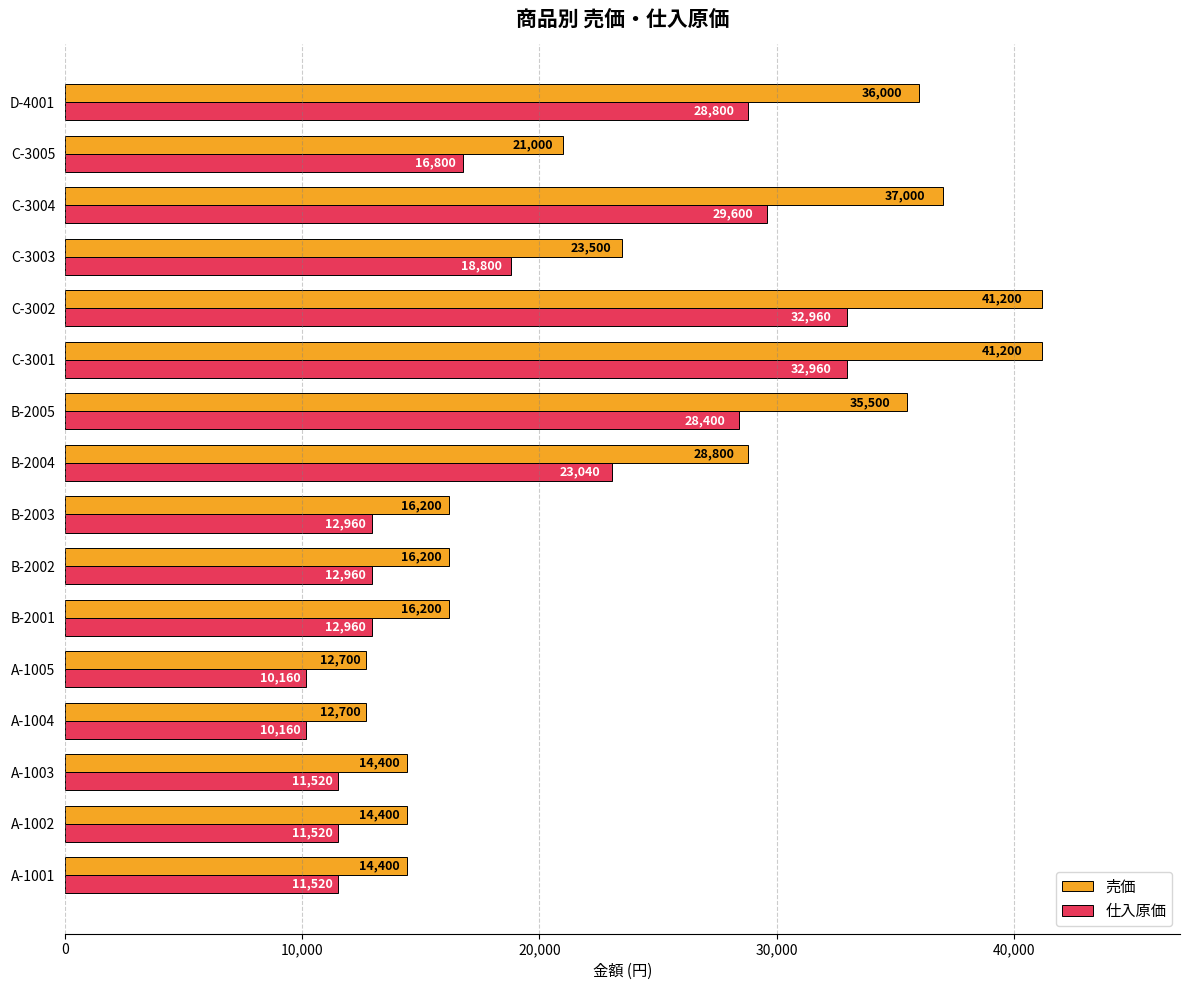

The value of 仕入原価 at C-3004 is 44340. True or false?

False